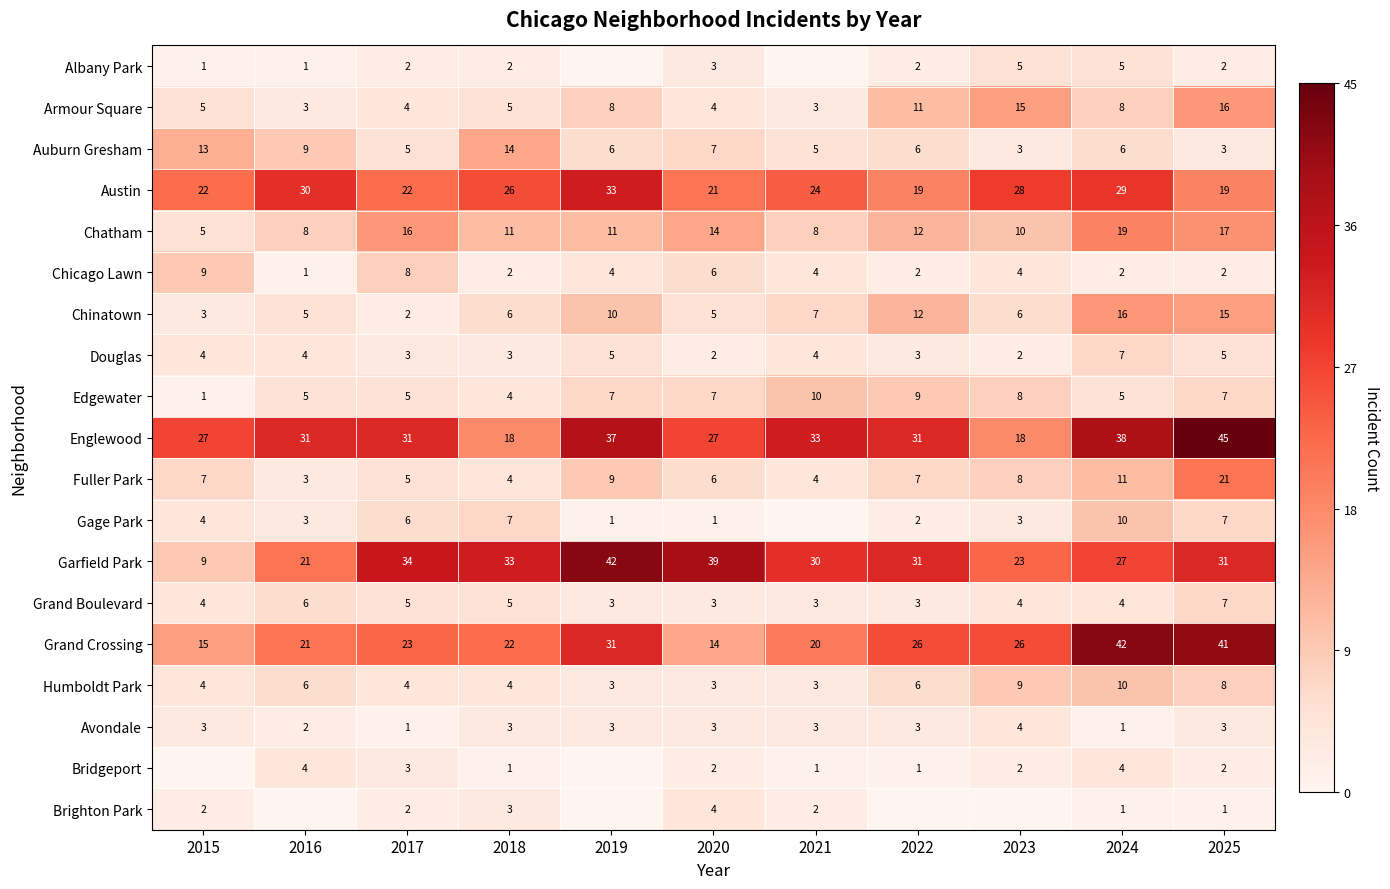

Where is Chinatown nearest to the value 9?

2019